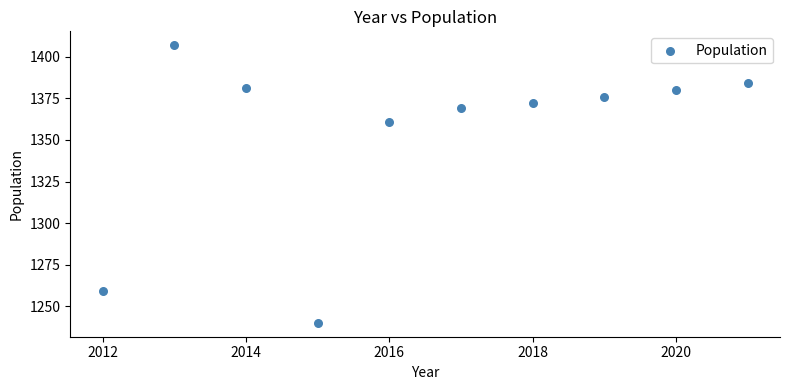

What Y value in the scatter plot is closest to 1323?

1361